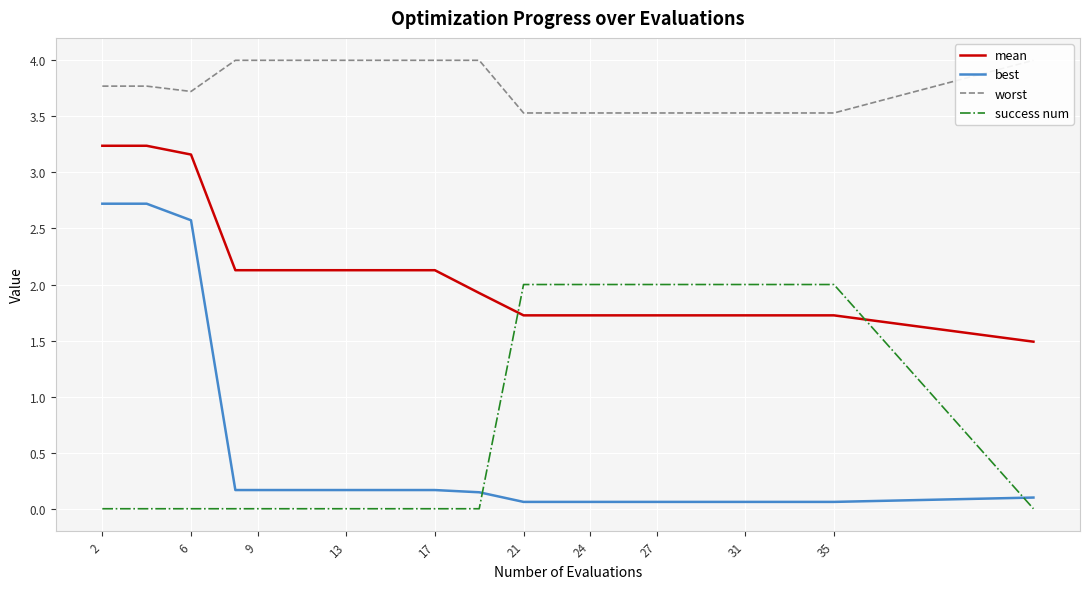

Which series ends up on top after the final intersection of success num and best?

best